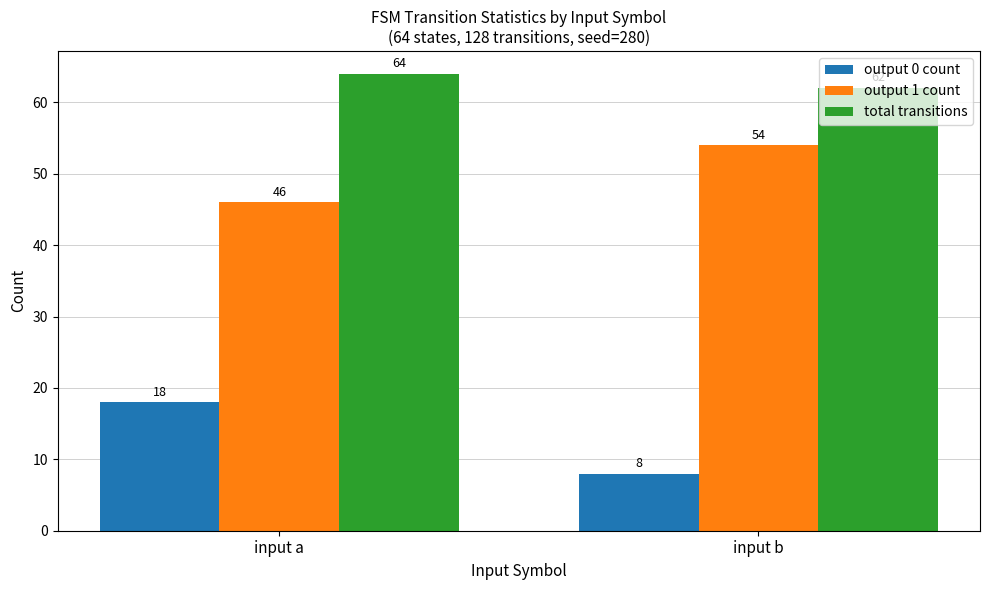

What is the approximate value of output 0 count at input a?

18